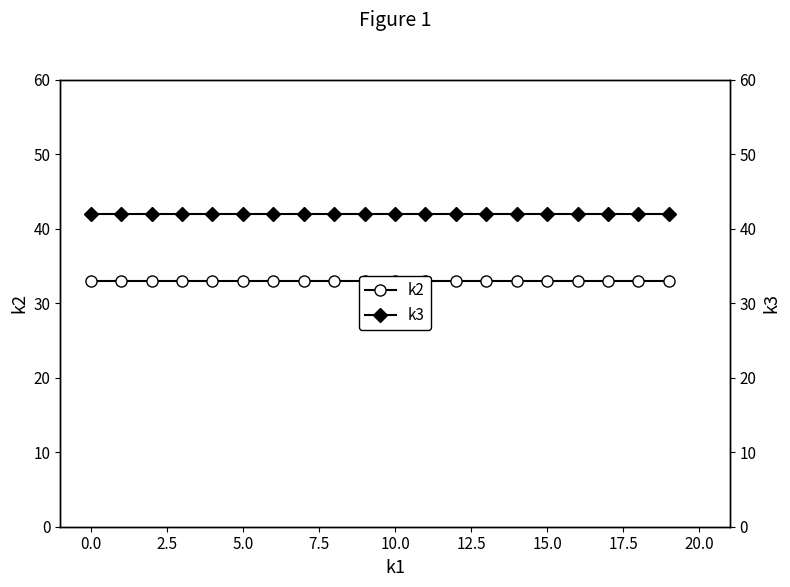

Reading right to left, extract all data points from this chart.

k2: 33	33	33	33	33	33	33	33	33	33	33	33	33	33	33	33	33	33	33	33
k3: 42	42	42	42	42	42	42	42	42	42	42	42	42	42	42	42	42	42	42	42